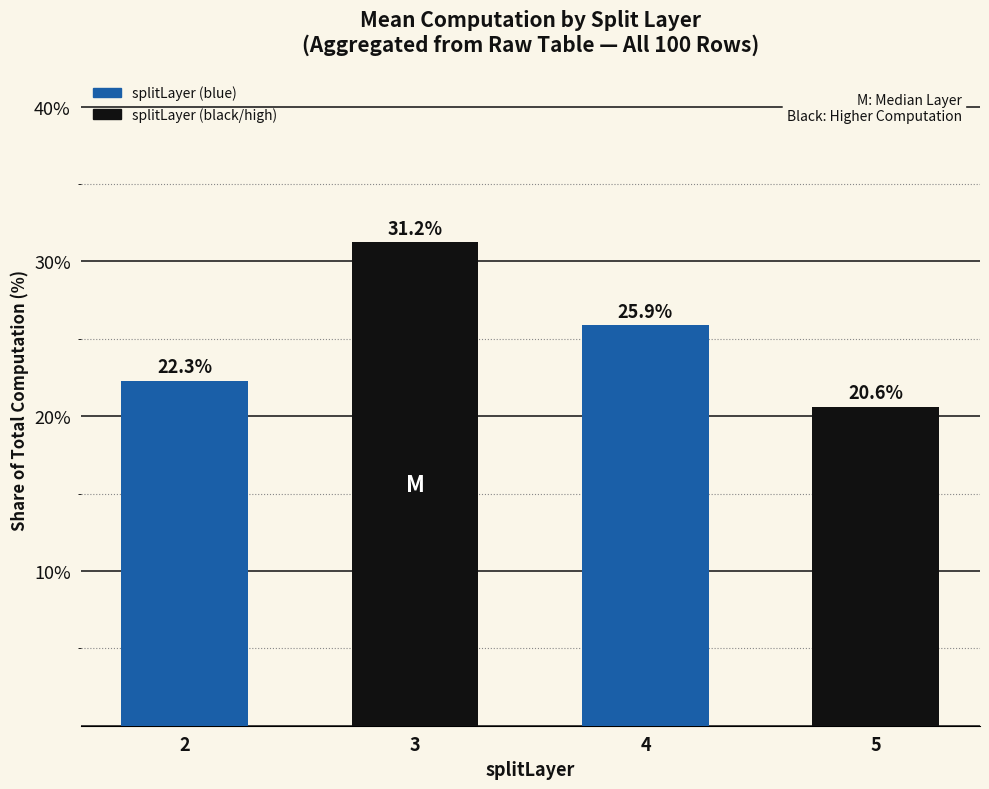

Reading right to left, transcribe all the data shown in this chart.

20.6	25.9	31.2	22.3